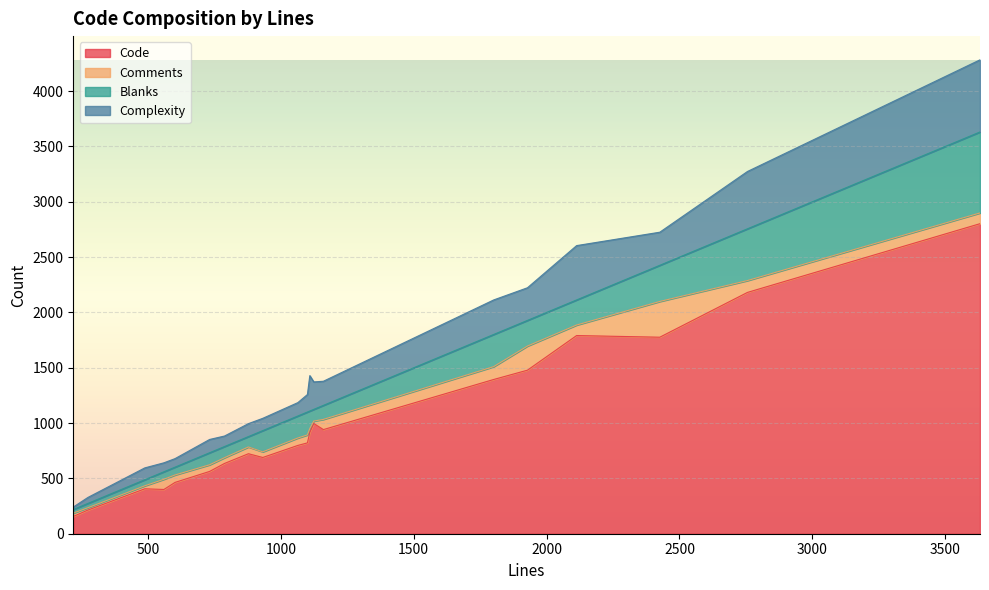

What is the lowest value of the Code series?

156